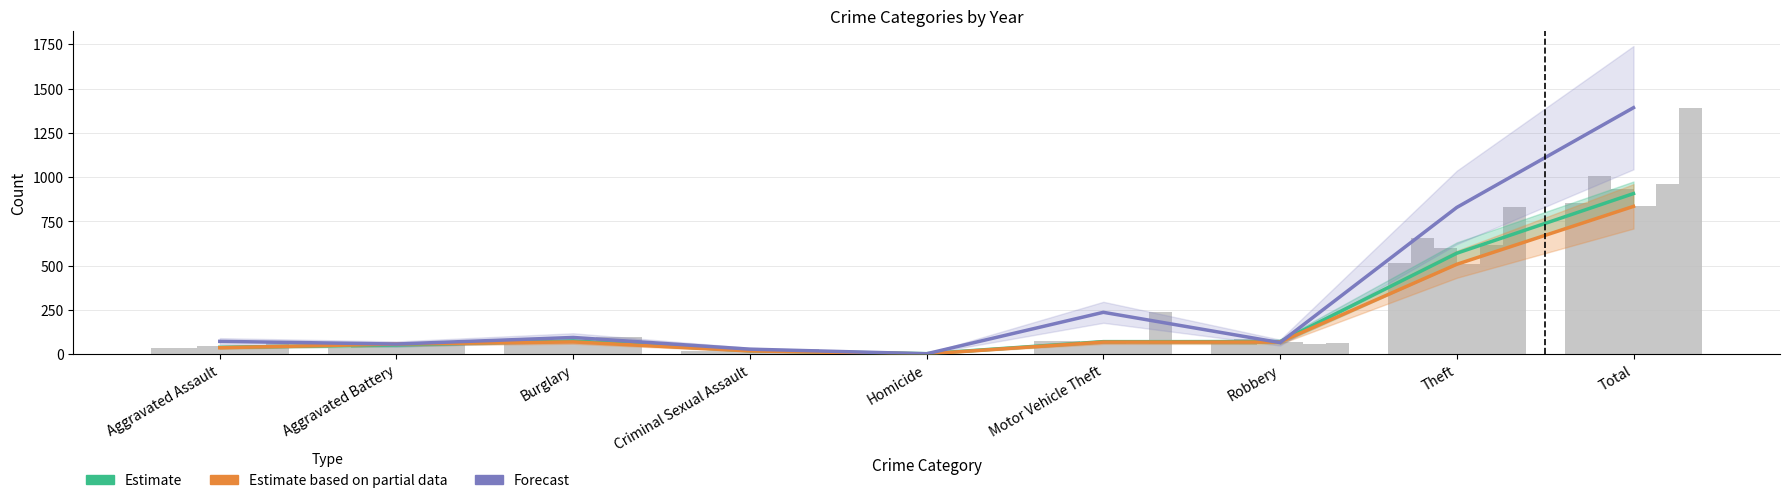

Which has a higher value, Homicide or Aggravated Battery?

Aggravated Battery